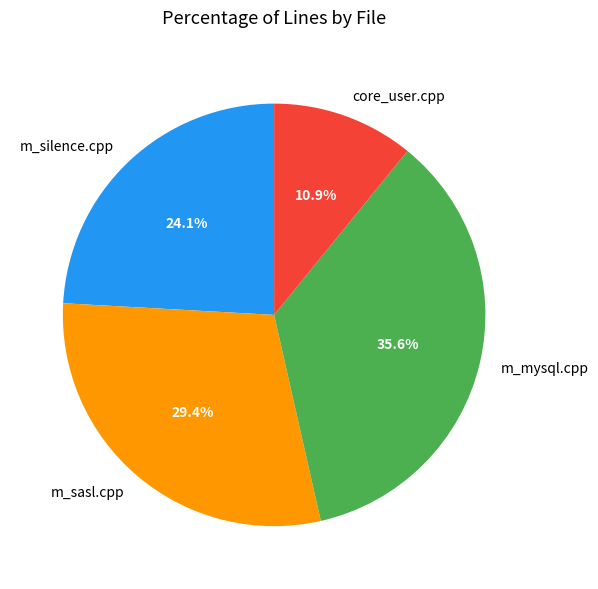

Does m_mysql.cpp account for over 50% of the chart?

No